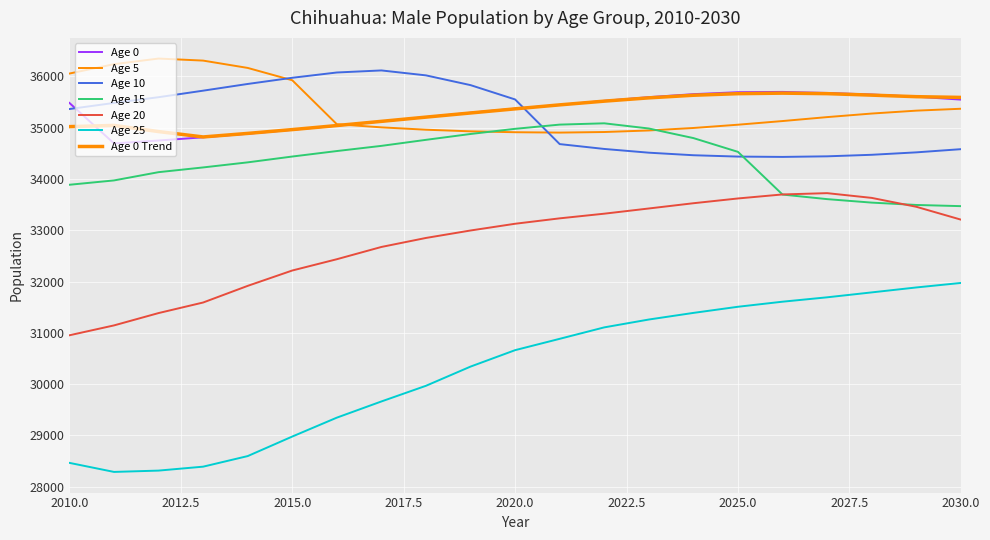

Does the chart display data point markers on the line(s)?

No